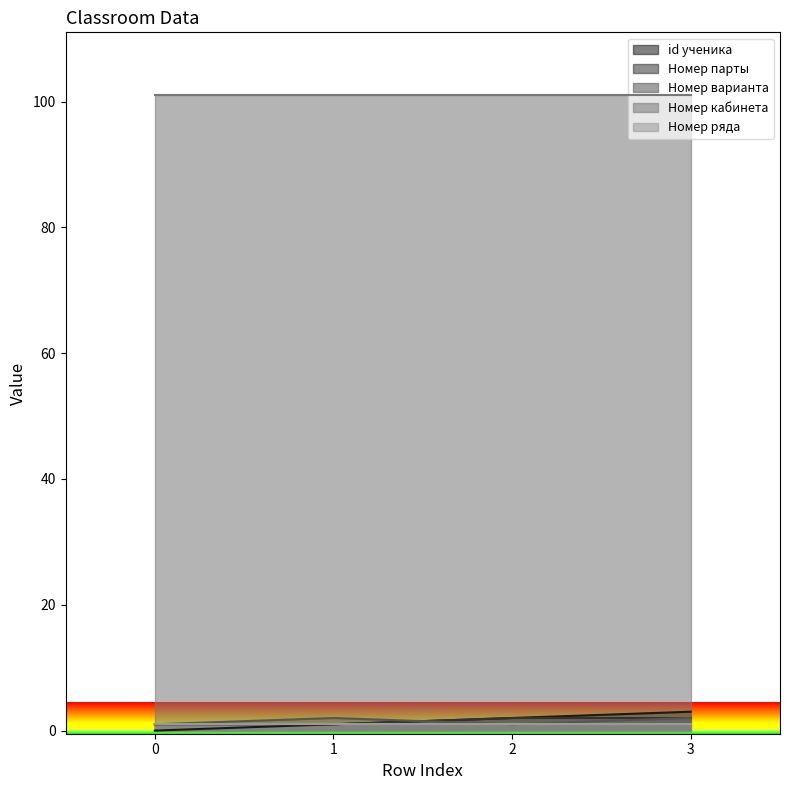

What value does the Номер варианта series have at 3?

2